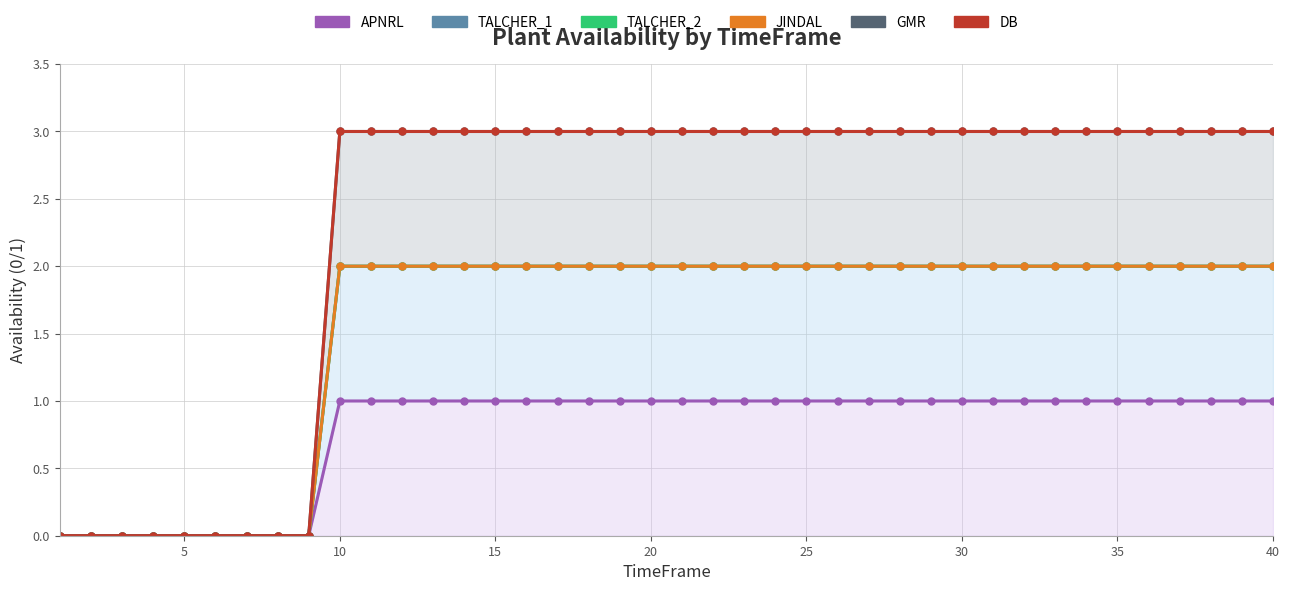

What are all the series names shown in the legend?

APNRL, TALCHER_1, TALCHER_2, JINDAL, GMR, DB